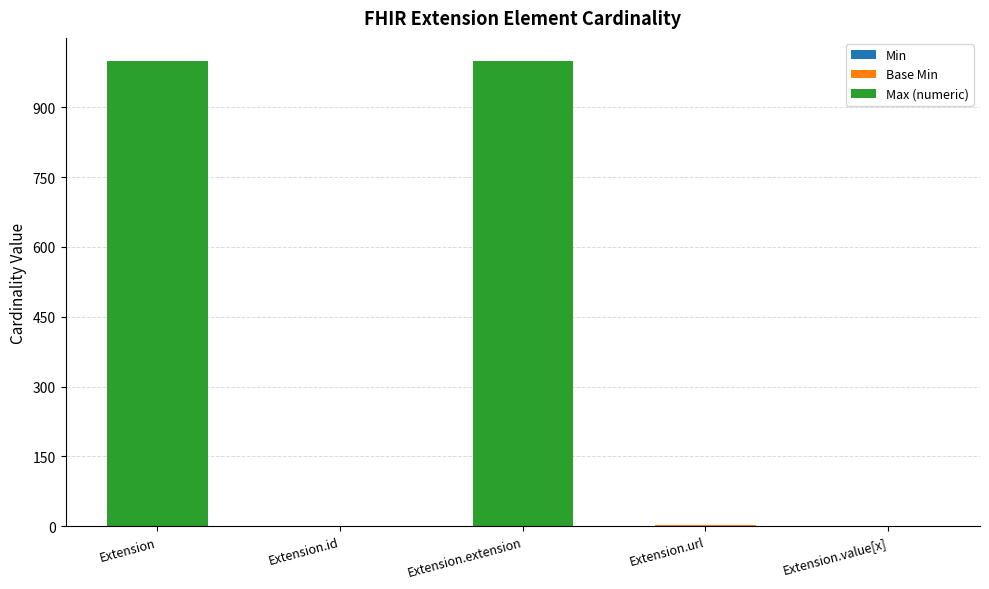

Is it true that Min equals 2 at Extension.url?

False